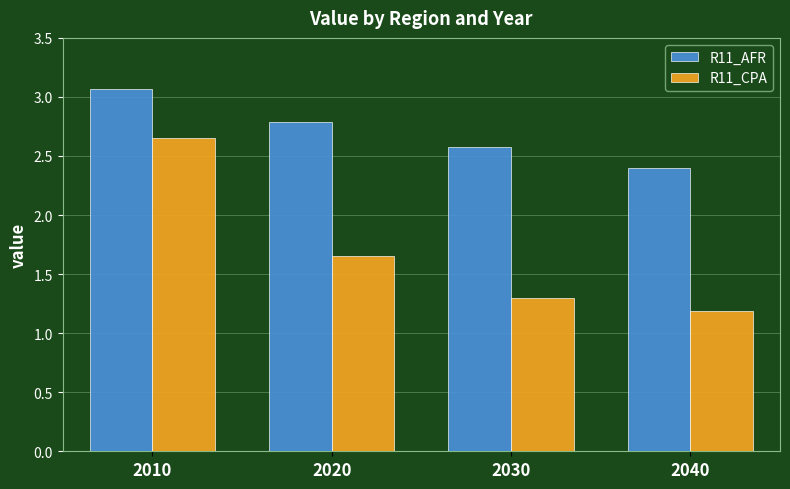

Count the R11_CPA values in the range 1 to 2.

3